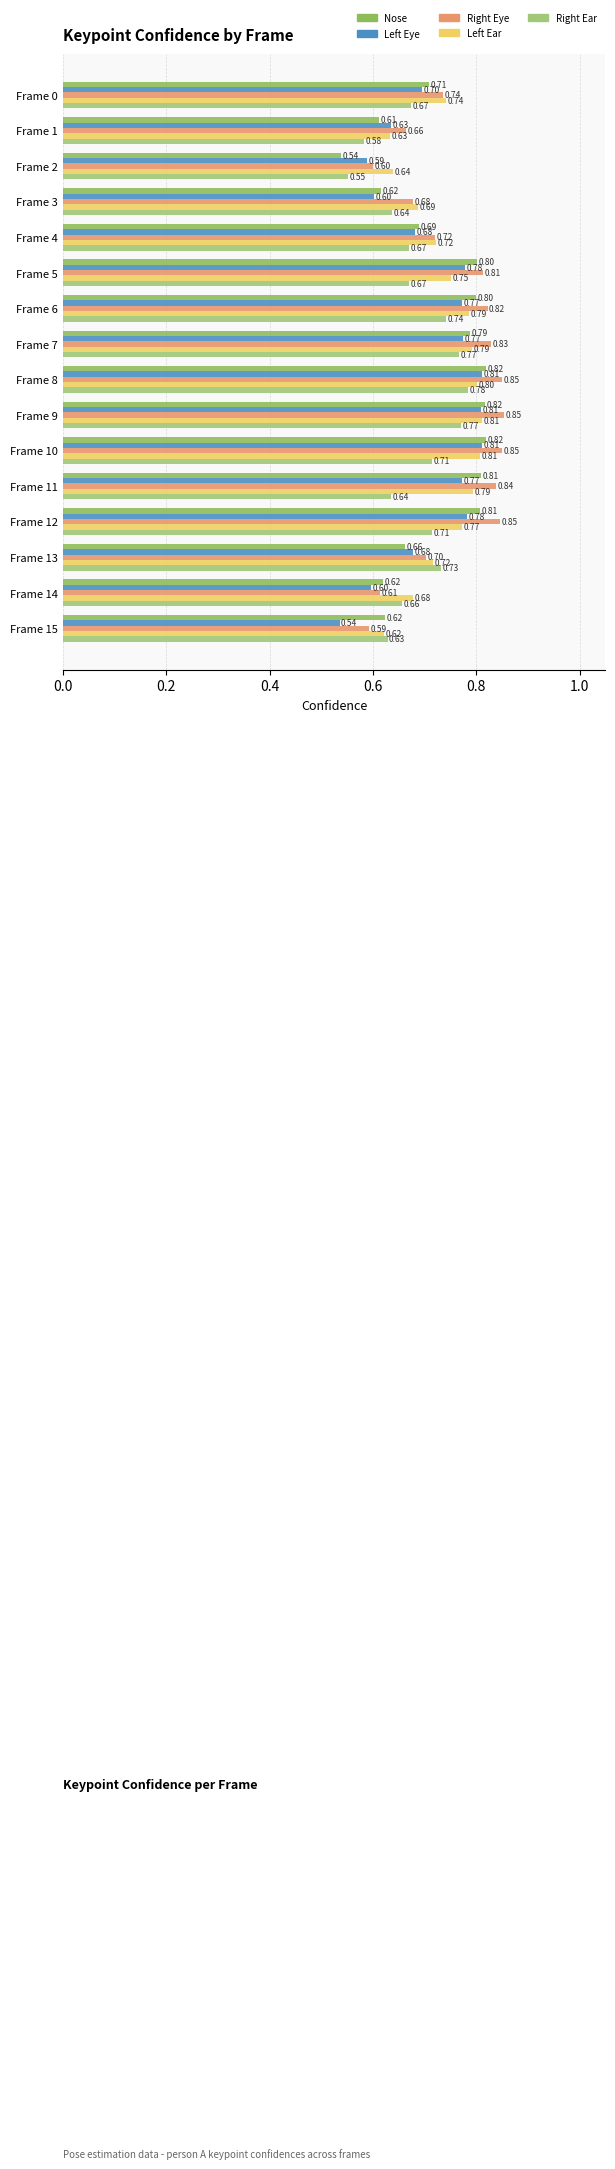

How many data points does each series have?

16